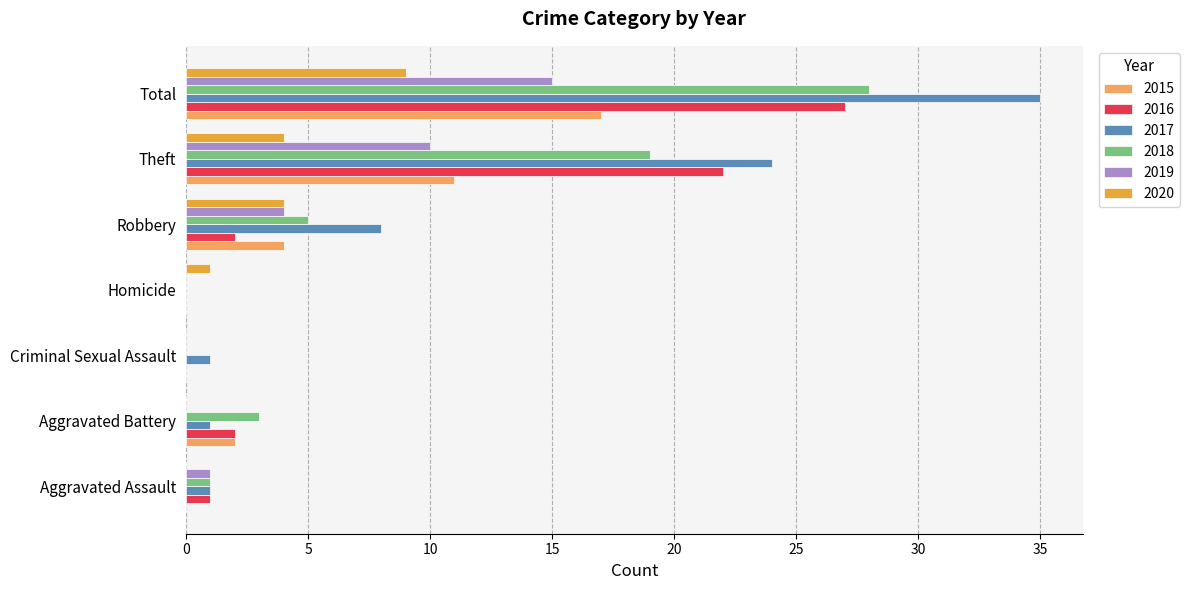

Which series changed the most between Homicide and Robbery?

2017